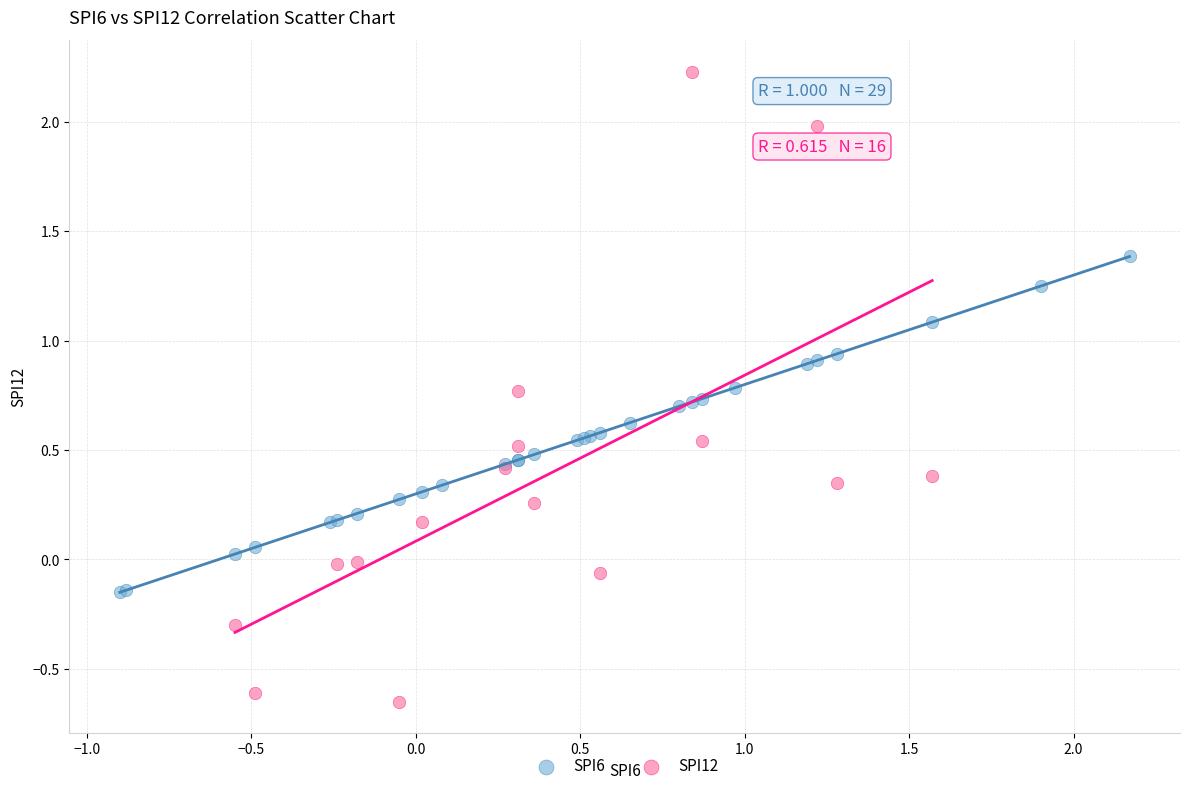

Which series contains the lowest Y value?

SPI12